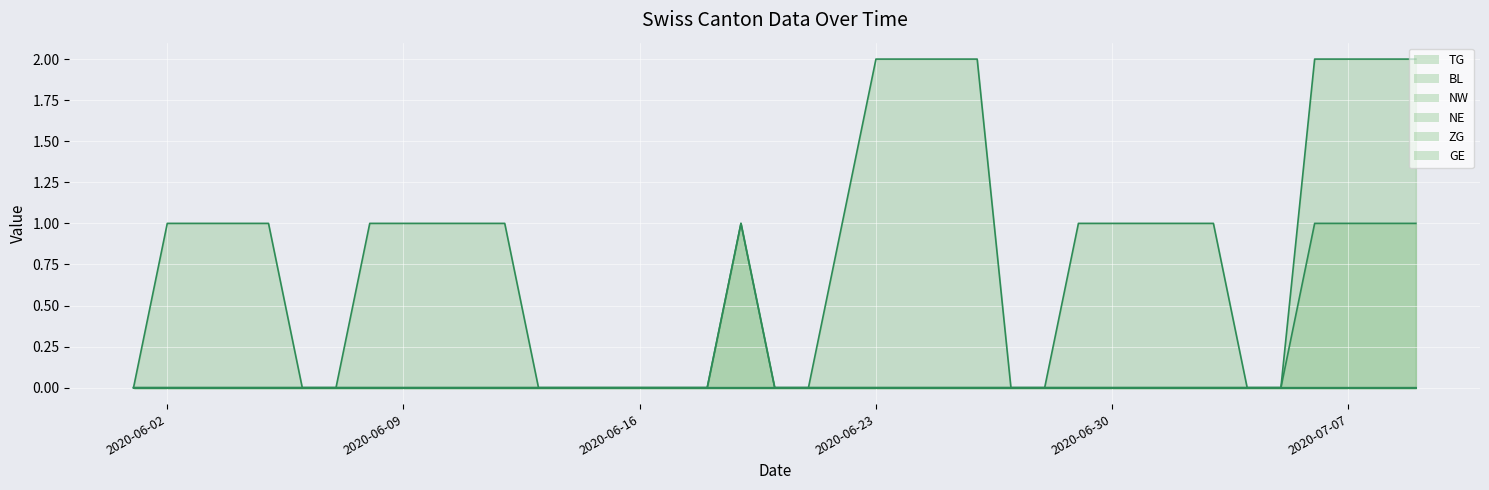

How many lines are shown in the chart?

6